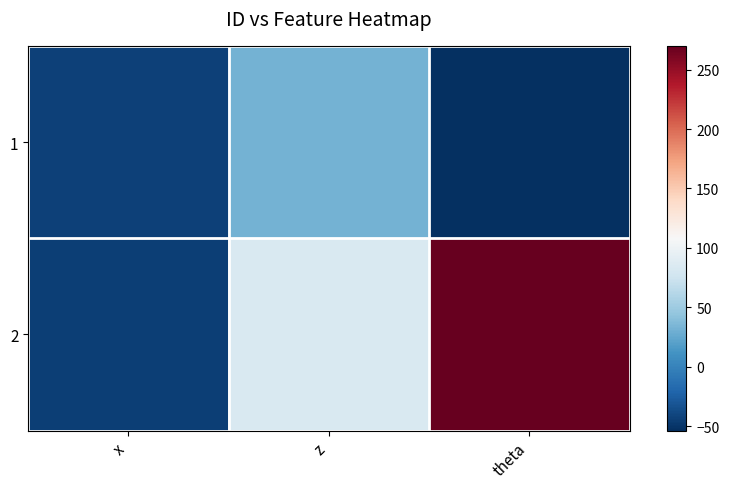

List the series in order of their overall mean, lowest first.

1, 2